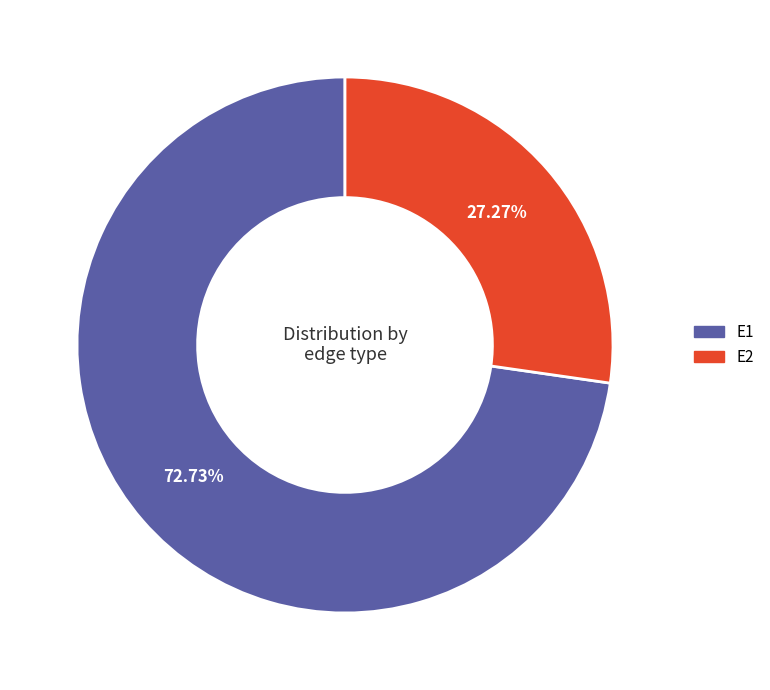

What percentage is the E2 slice, to the nearest percent?

27%